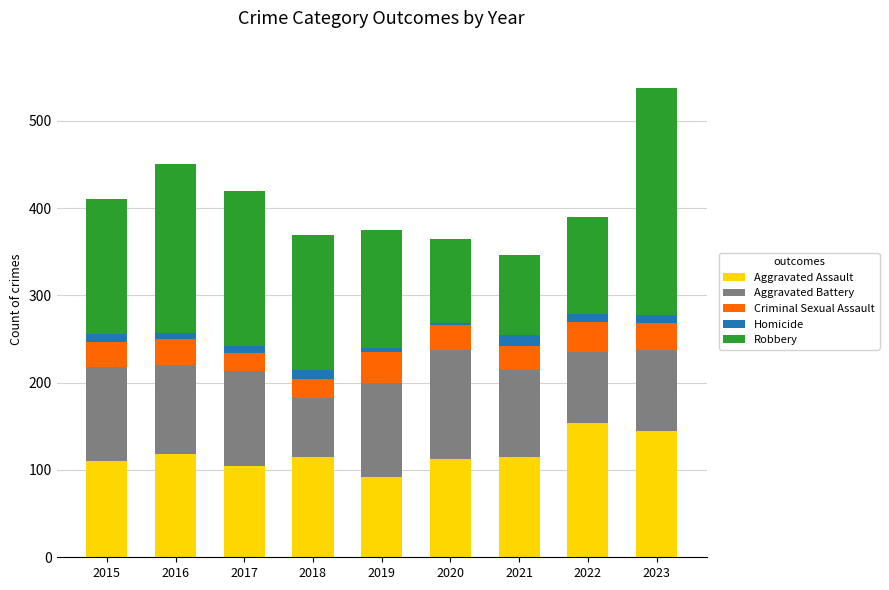

What is the difference between the second highest and second lowest values in the Aggravated Assault series?

40